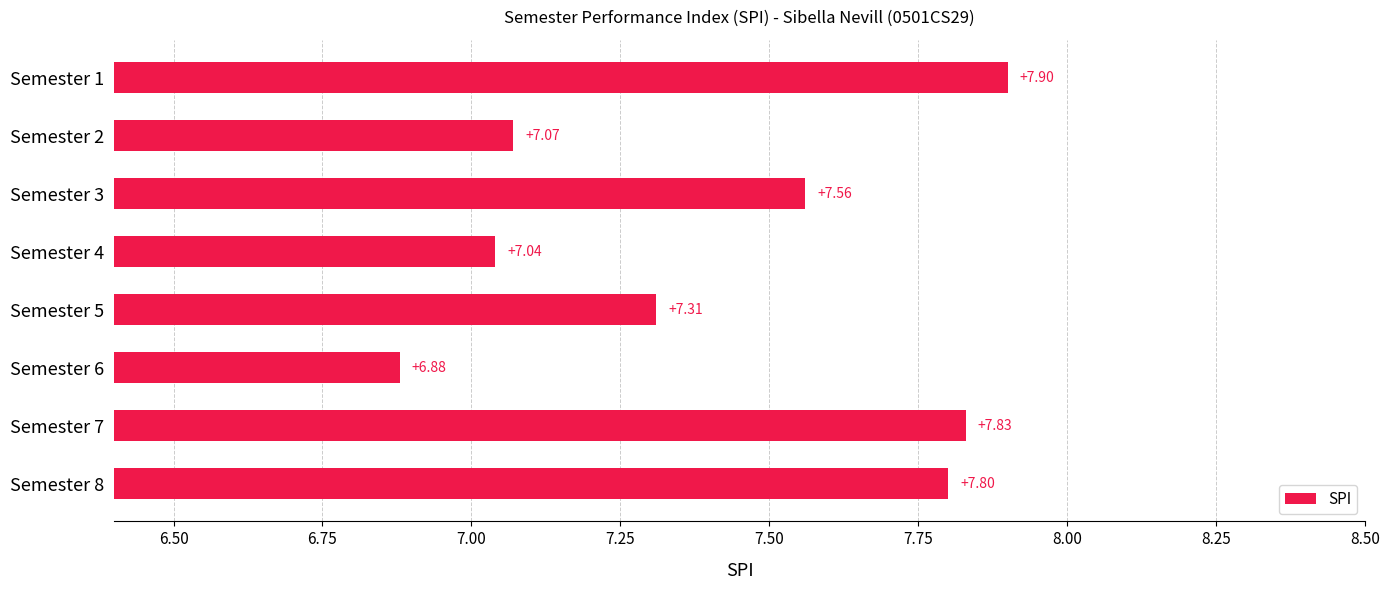

At which category does the chart reach its peak across all series?

Semester 1